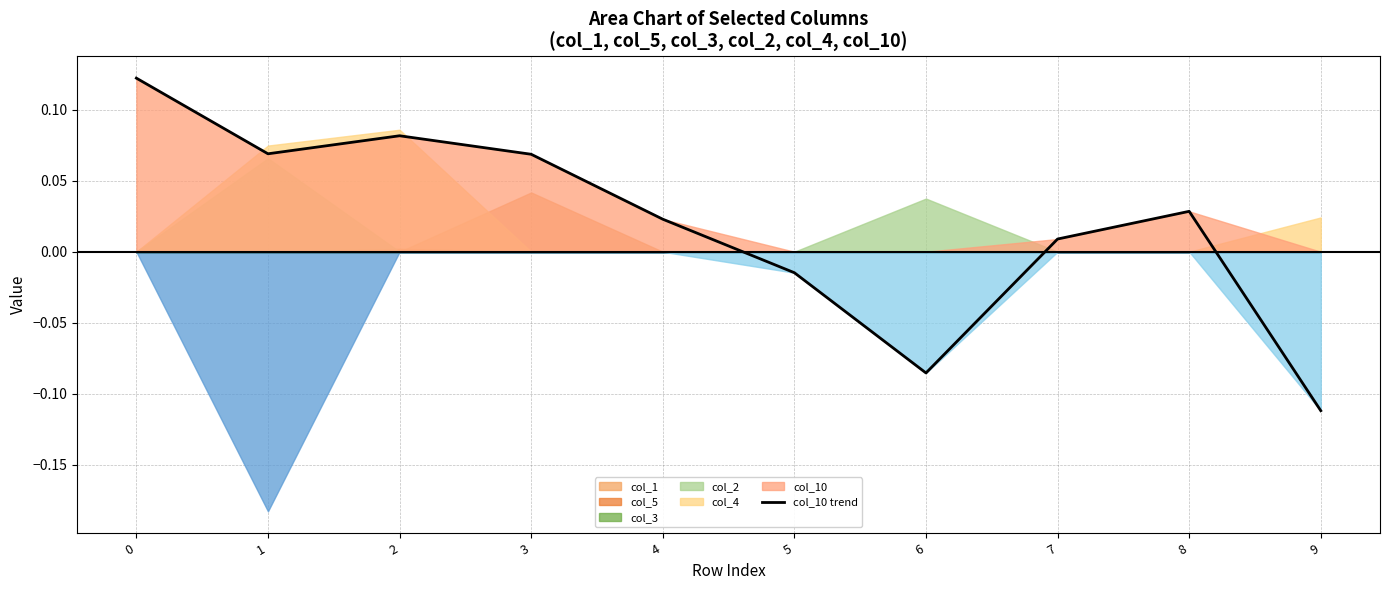

Does the chart display data point markers on the line(s)?

No